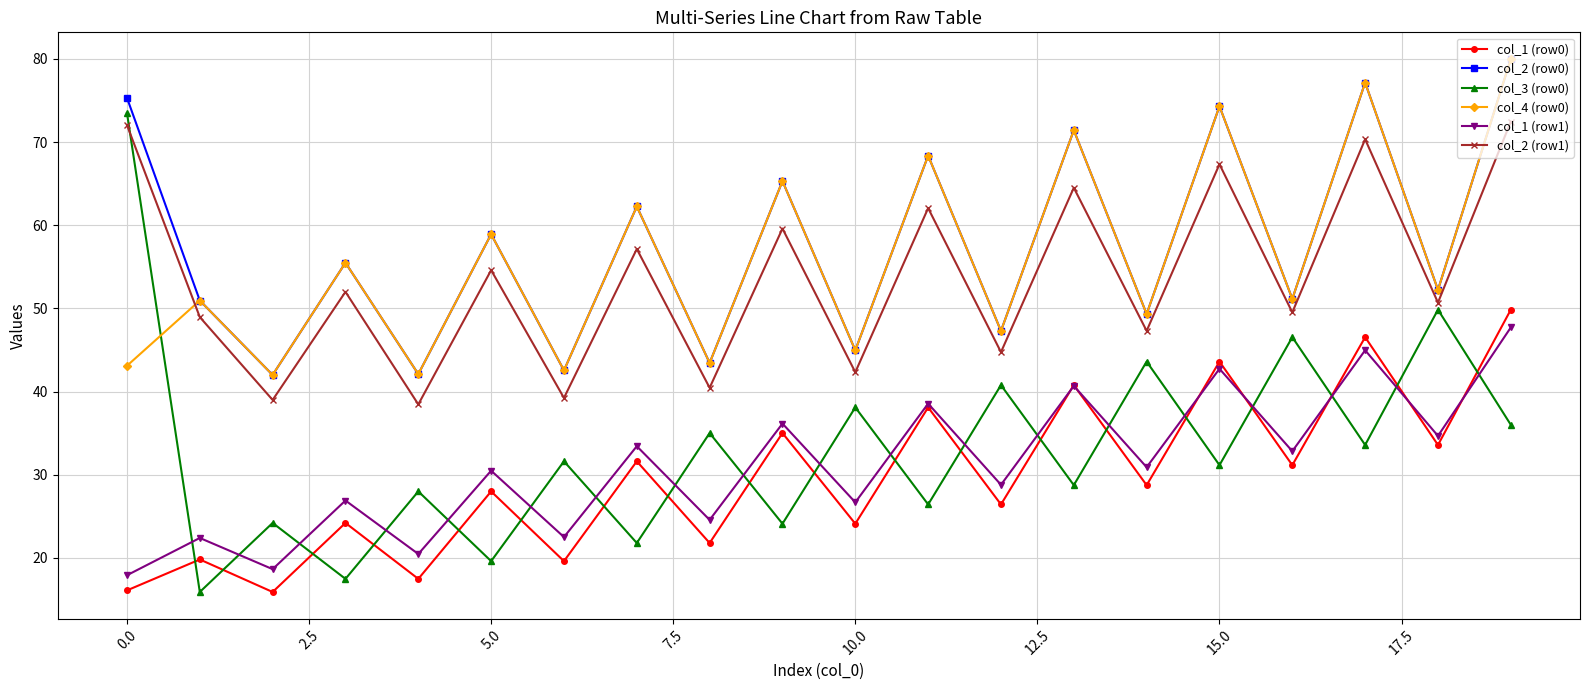

How many intersections are there between col_3 (row0) and col_1 (row0)?

19